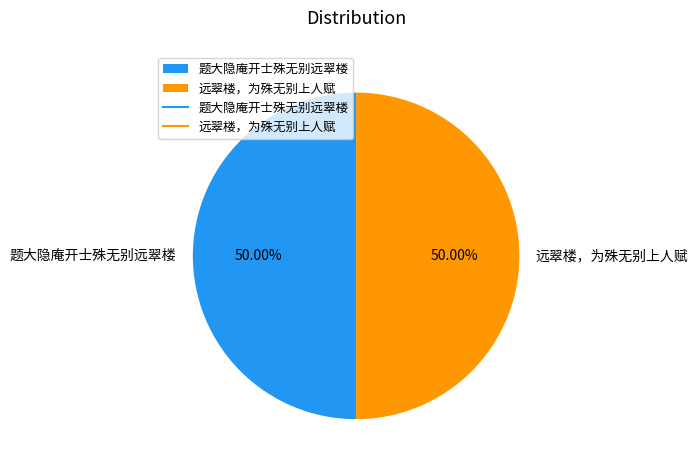

Do 题大隐庵开士殊无别远翠楼 and 远翠楼，为殊无别上人赋 together represent more than half of the pie?

Yes